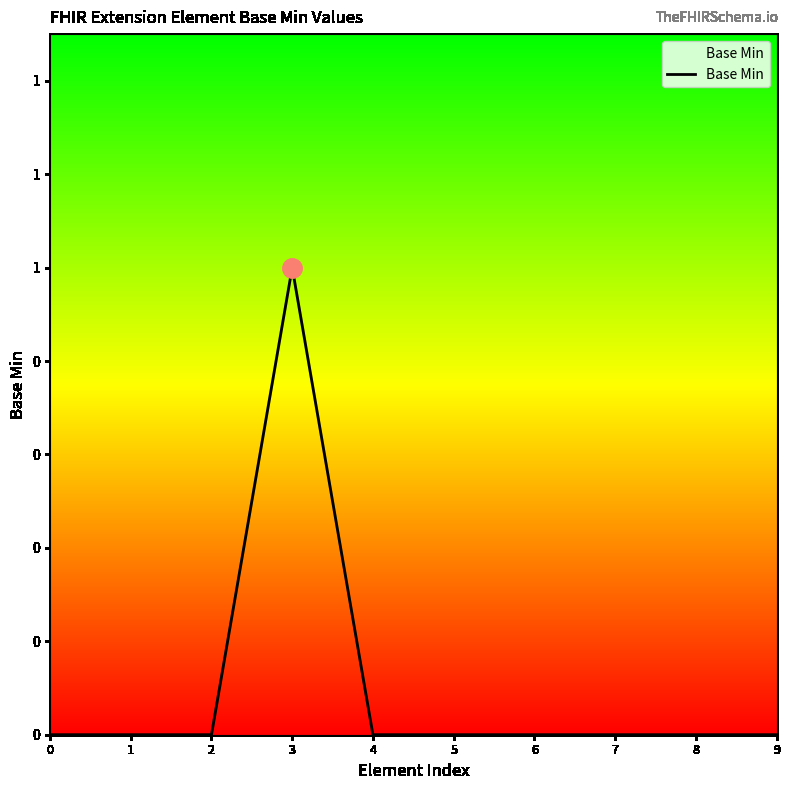

Reading right to left, extract all data points from this chart.

9=0	8=0	7=0	6=0	5=0	4=0	3=1	2=0	1=0	0=0